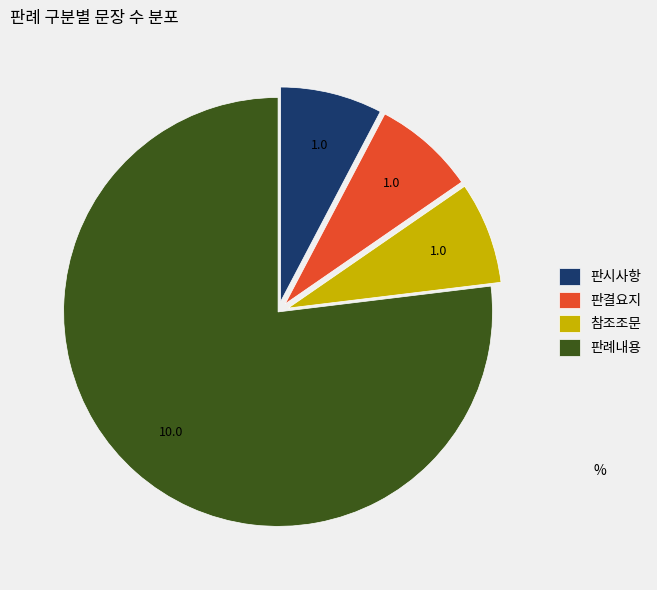

Between 판례내용 and 판시사항, which is larger?

판례내용